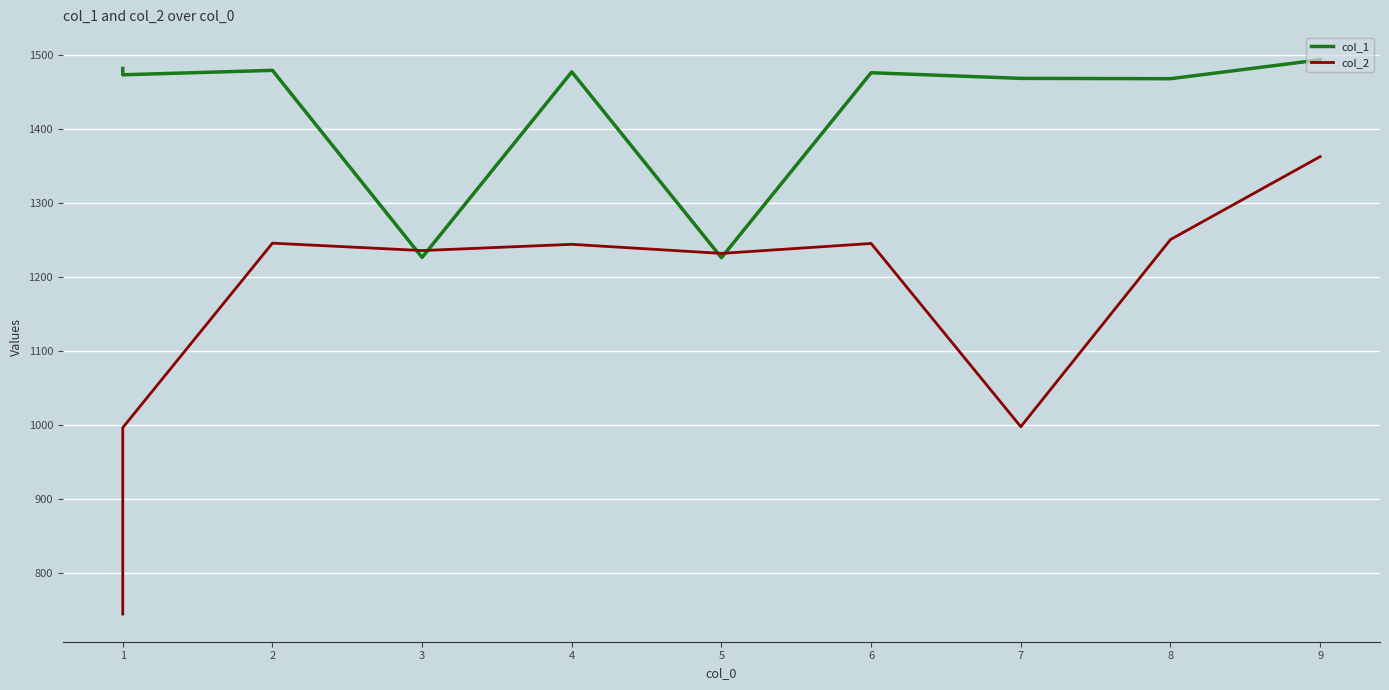

Rank the series at 9 from lowest to highest value.

col_2, col_1